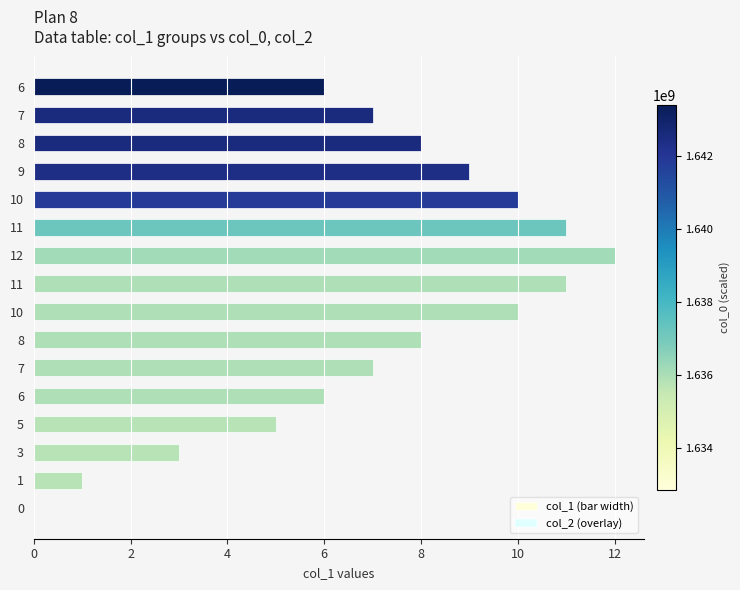

How many distinct data groups are displayed?

1